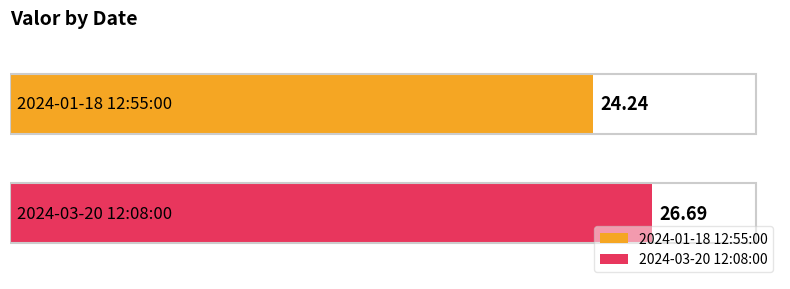

Which series has the widest spread of values?

2024-01-18 12:55:00